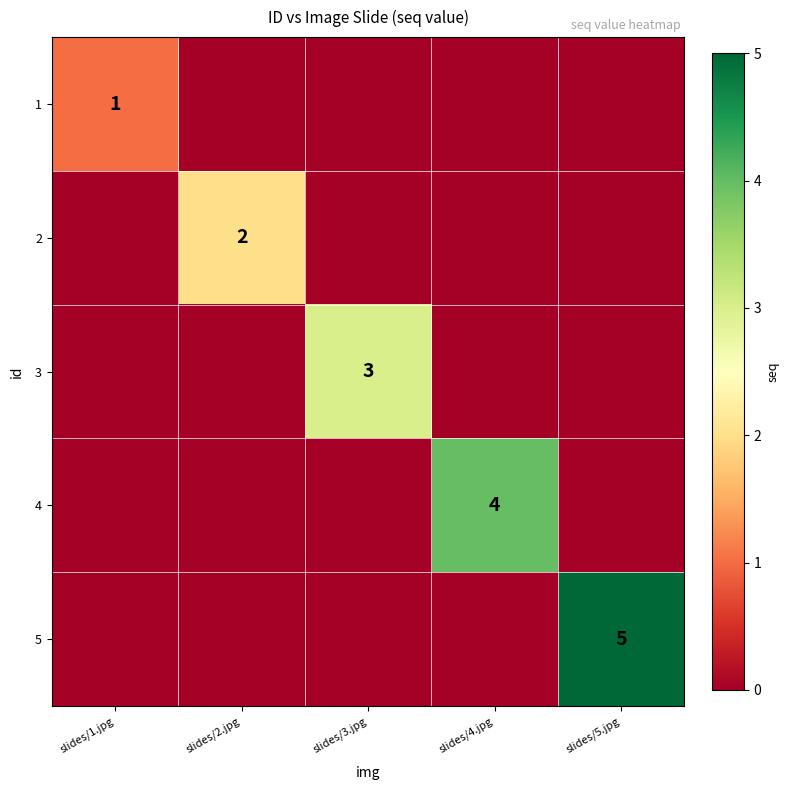

What is the spread (max minus min) of values at slides/4.jpg?

4